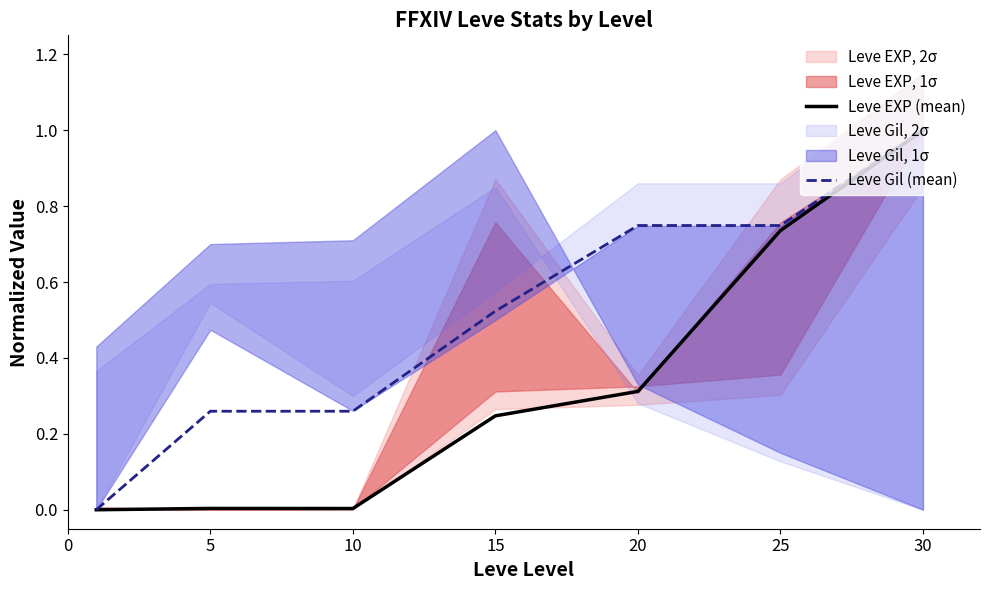

What is the highest value of the Leve EXP (mean) series?

1.0